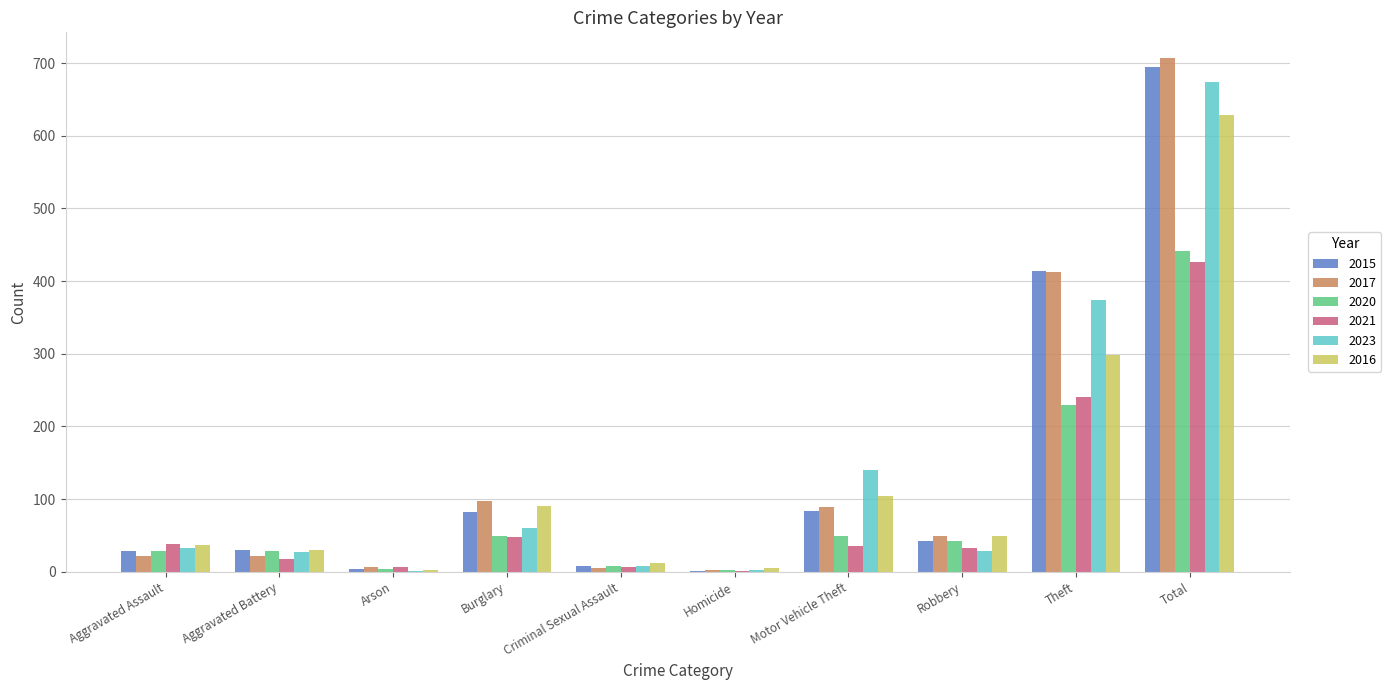

At which label does 2021 reach its peak?

Total